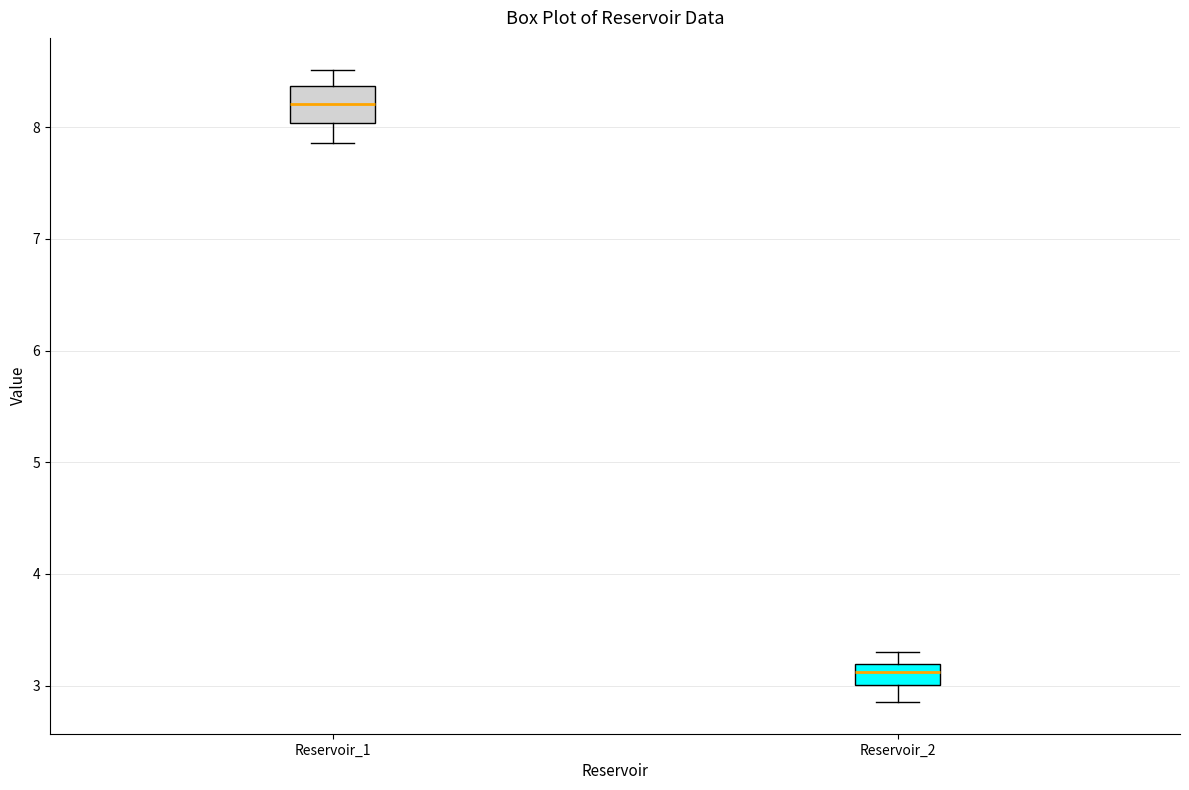

Reading left to right, transcribe this box plot: for each box, give where its median line is, the range the box spans, and where its two whiskers end, as read against the y-axis. The values are not printed on the chart, so give them approximately, as read against the axis.

Reservoir_1: median 8.2, box 8.0 to 8.4, whiskers 7.9 to 8.5
Reservoir_2: median 3.1, box 3.0 to 3.2, whiskers 2.9 to 3.3